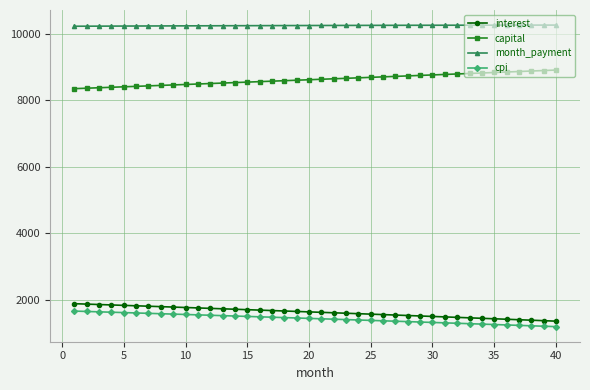

What is the difference between the maximum and minimum values in the interest series?

525.3